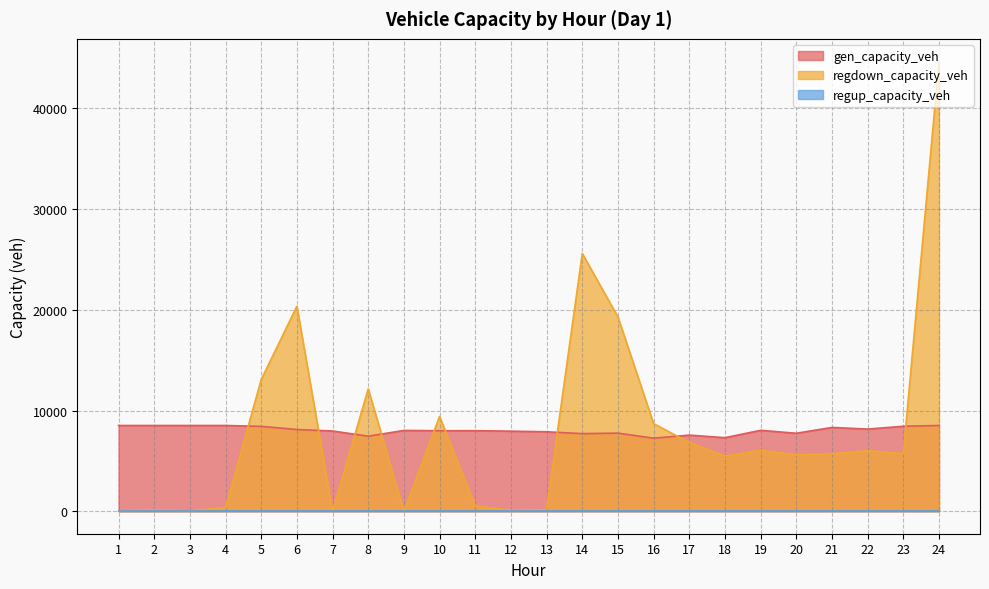

What is the spread (max minus min) of values at 5?

13077.4